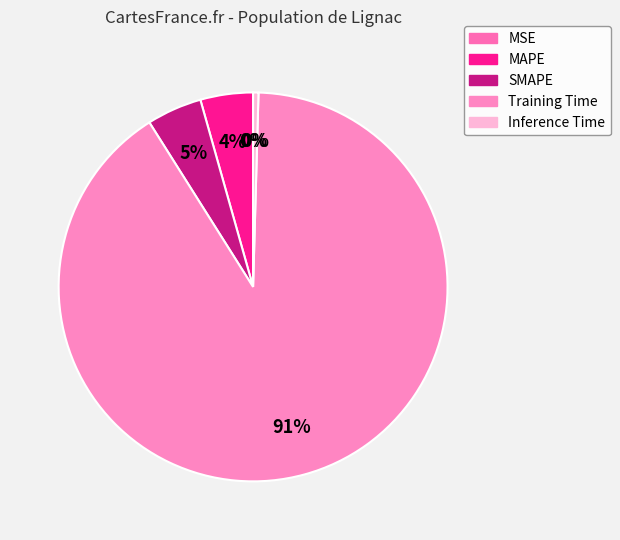

Count the number of slices in the pie.

5